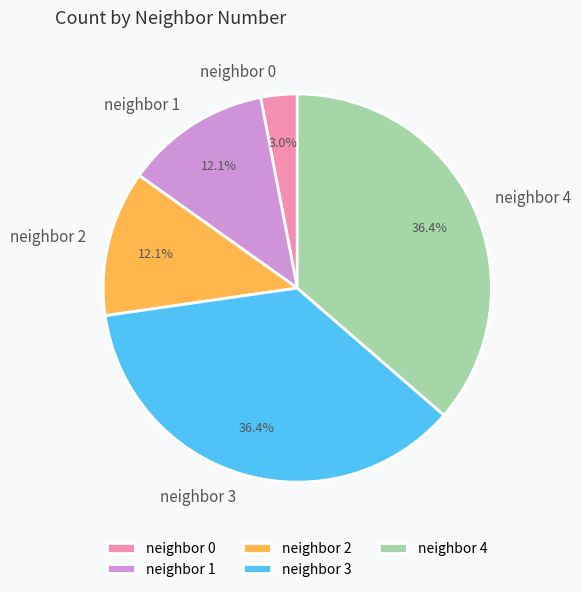

Count the number of slices in the pie.

5